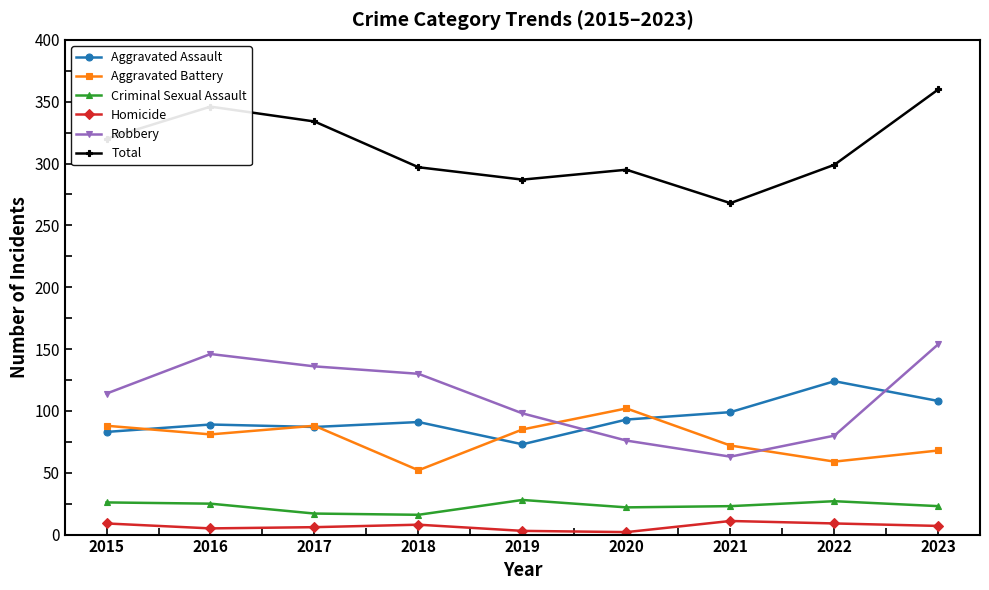

Is it true that Criminal Sexual Assault equals 28 at 2019?

True